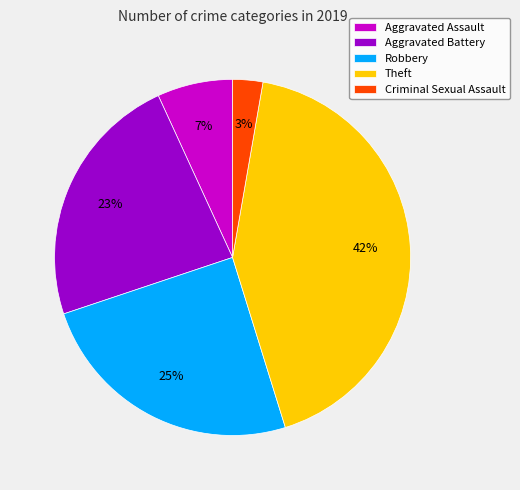

True or false: Aggravated Assault accounts for 7% of the total.

True